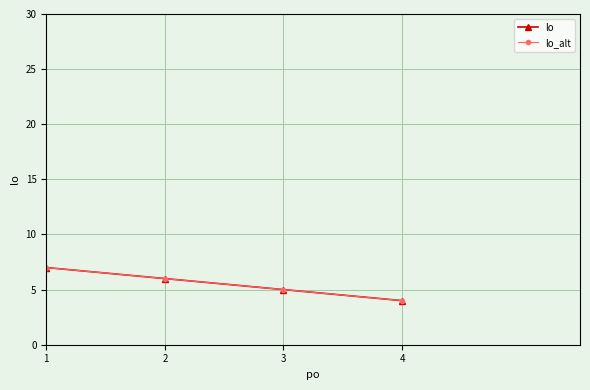

True or false: lo_alt has more than 0 interior local peaks.

False